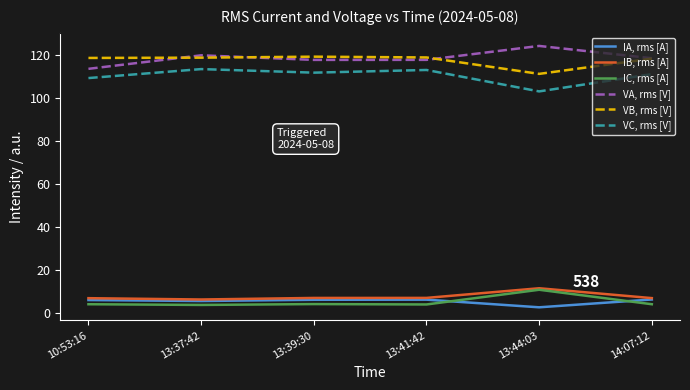

True or false: VA, rms [V] and VC, rms [V] intersect in this chart.

False